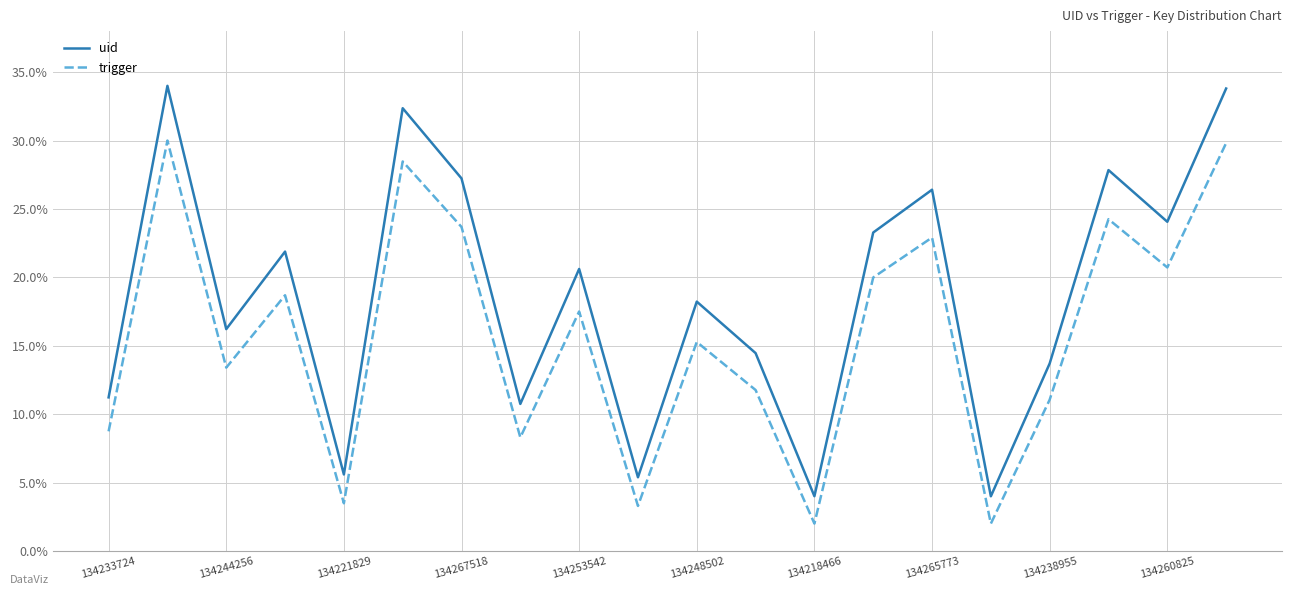

List the series in order of their overall mean, highest first.

uid, trigger